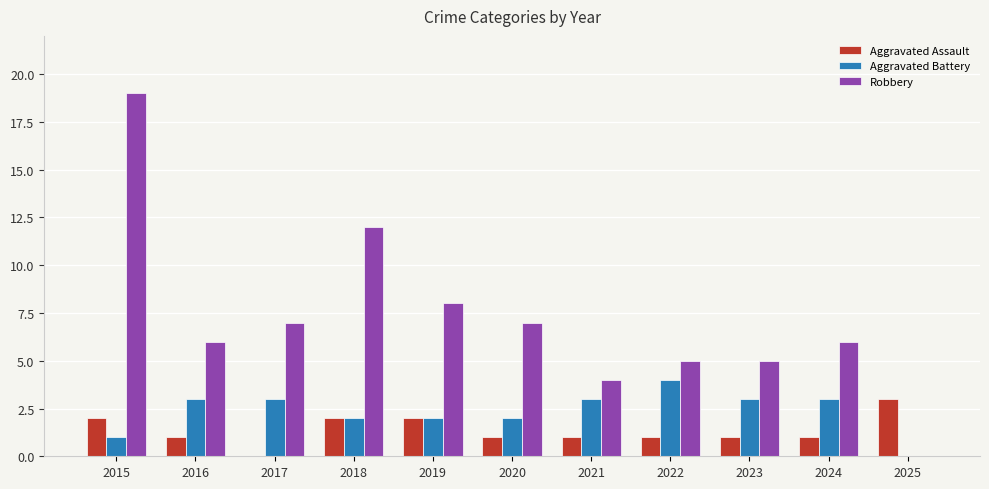

The Aggravated Battery series shows 3 at 2018. True or false?

False